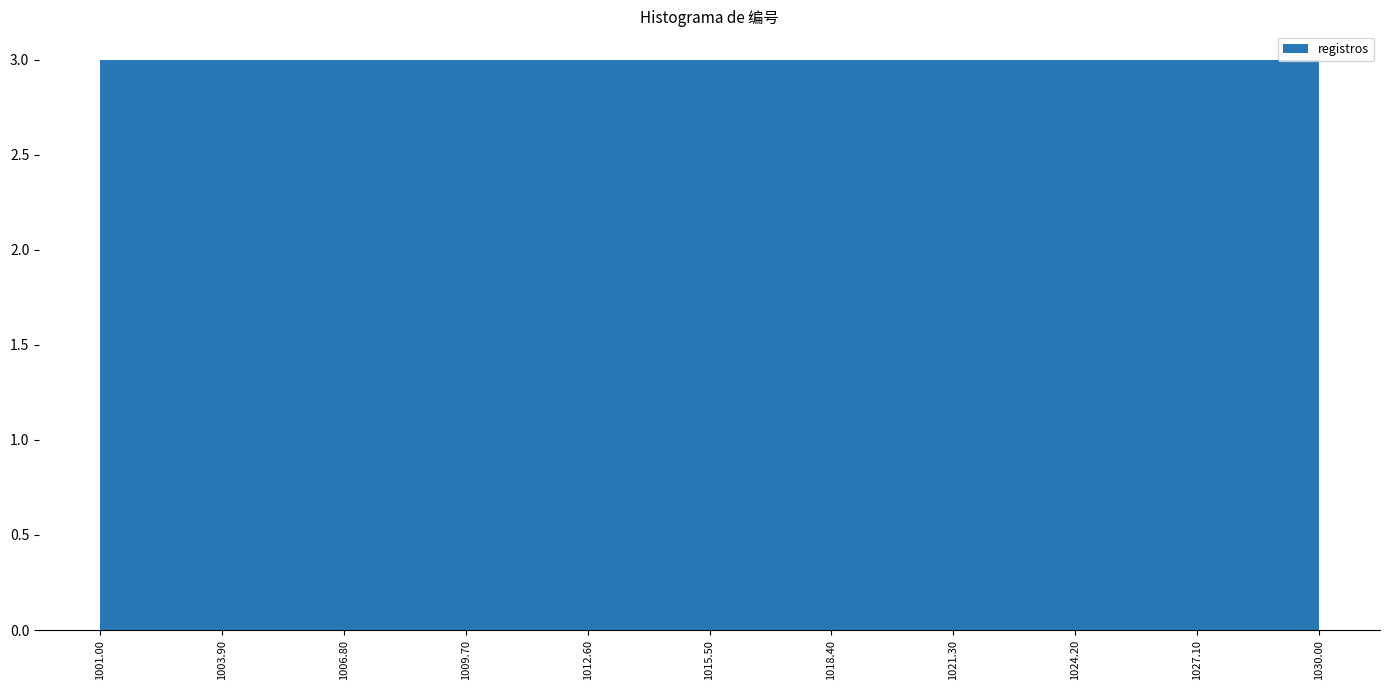

Reading left to right, list every bar in this chart as the range it spans on the x-axis followed by its height. The values are not printed on the chart, so give them approximately, as read against the axis.

1001.00 to 1003.90: 3
1003.90 to 1006.80: 3
1006.80 to 1009.70: 3
1009.70 to 1012.60: 3
1012.60 to 1015.50: 3
1015.50 to 1018.40: 3
1018.40 to 1021.30: 3
1021.30 to 1024.20: 3
1024.20 to 1027.10: 3
1027.10 to 1030.00: 3